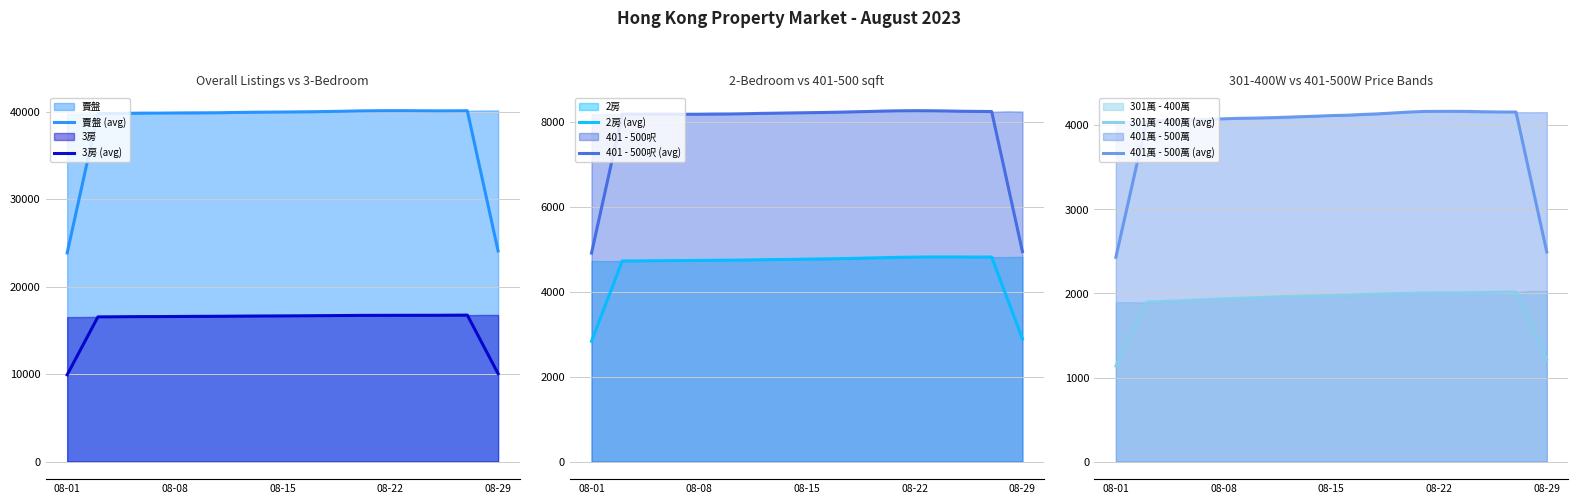

True or false: 3房 (avg) and 賣盤 (avg) cross at least once.

False